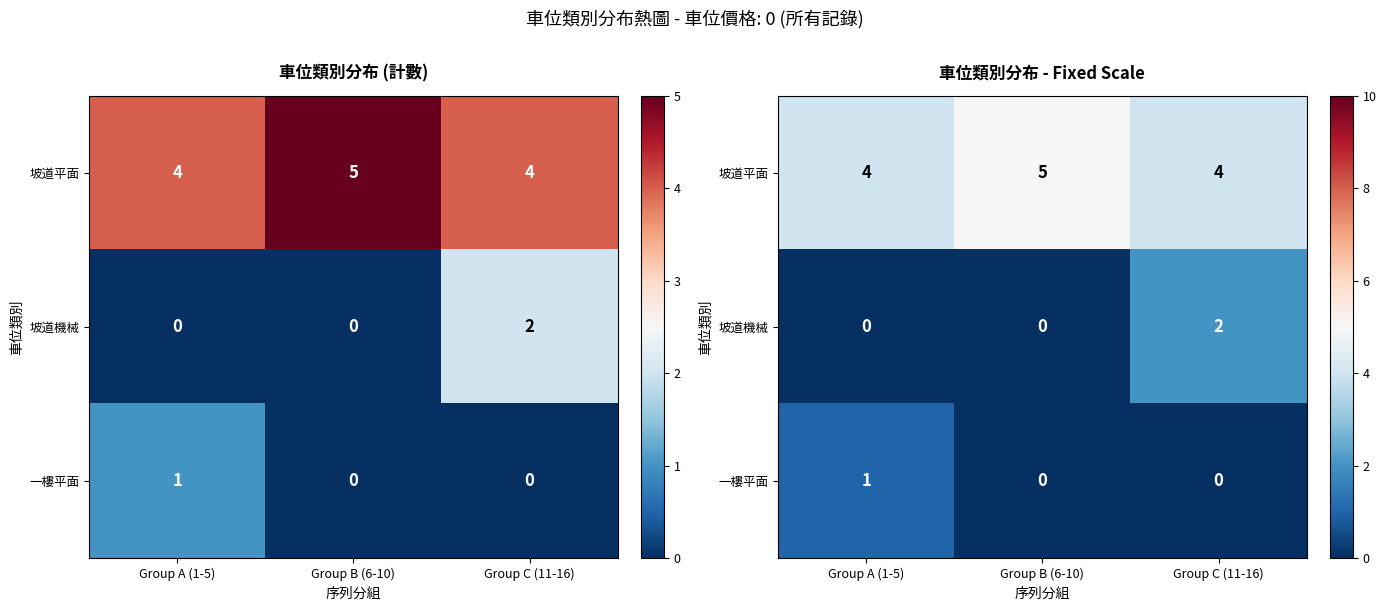

At how many categories does at least one series exceed 4?

1